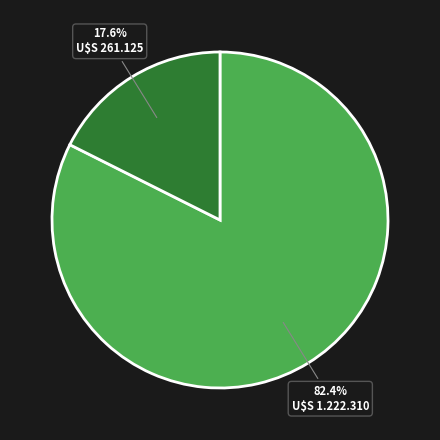

Does any single category account for the majority?

Yes